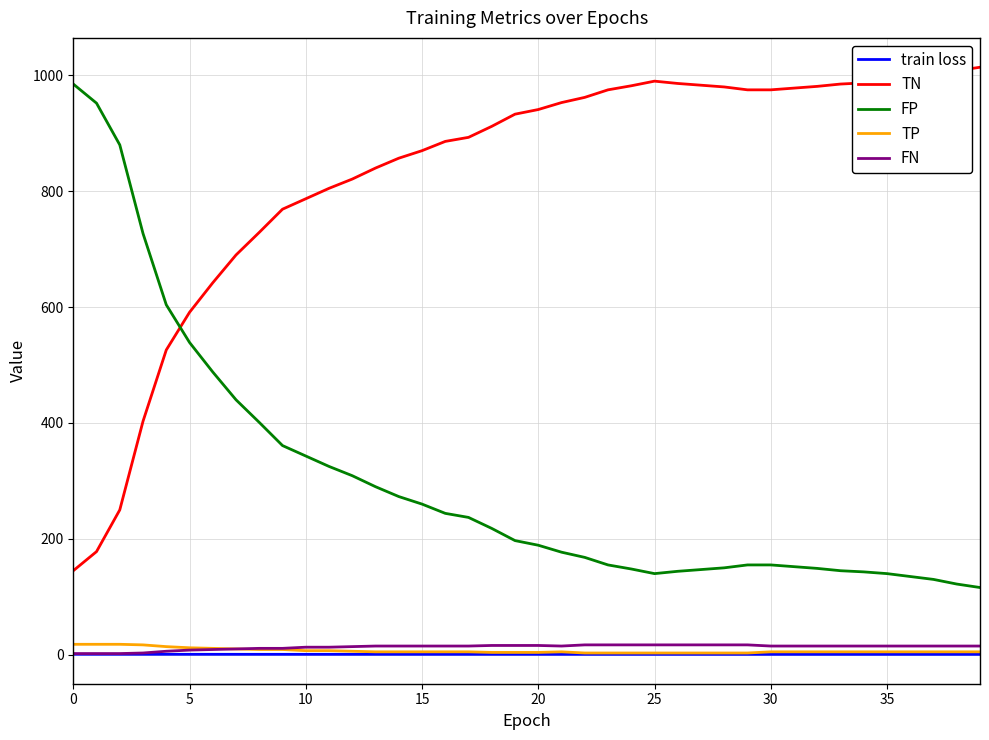

How many times do TN and FP cross each other?

1